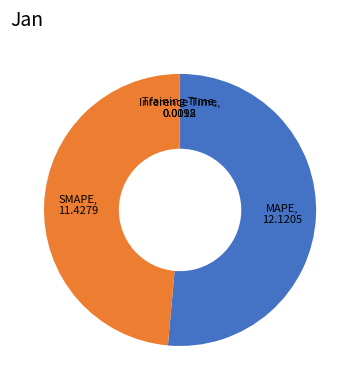

Is there any slice that represents more than half of the pie?

Yes